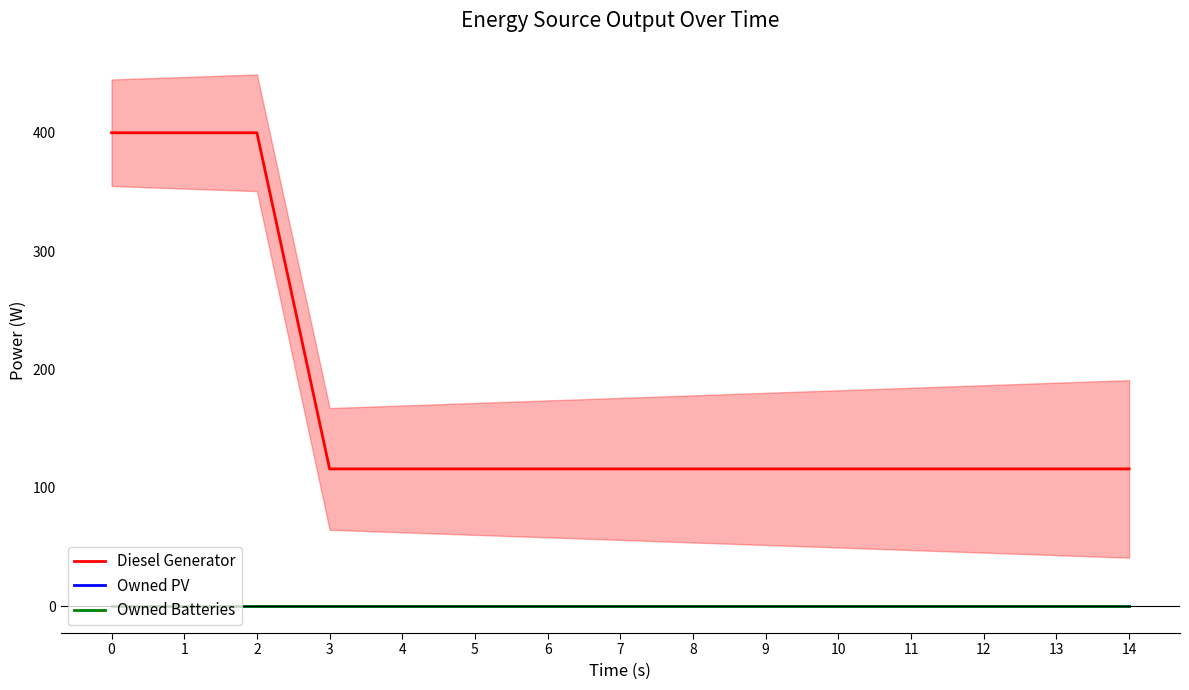

At 0, list the series in order from largest to smallest.

Diesel Generator, Owned PV, Owned Batteries